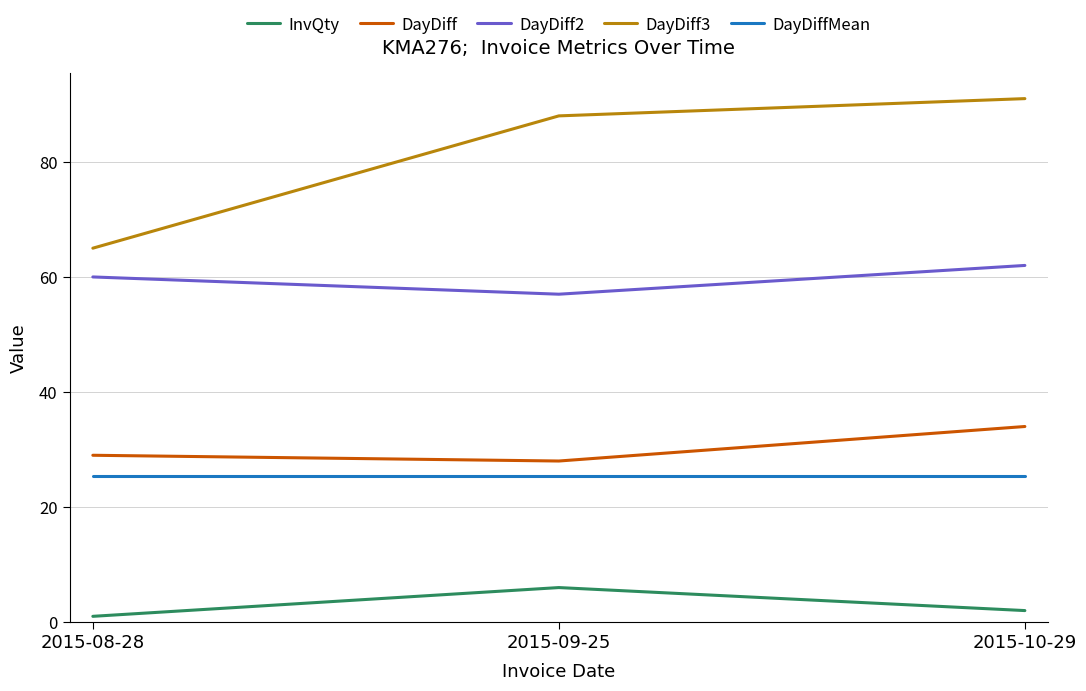

What position from the left is 2015-10-29?

3